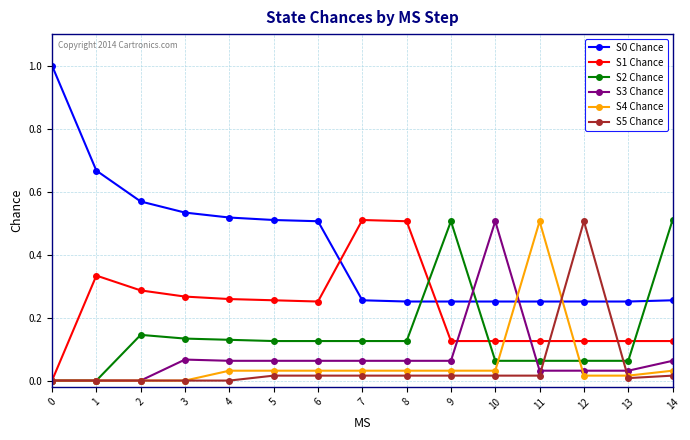

Count the S2 Chance values in the range 0 to 1.

15